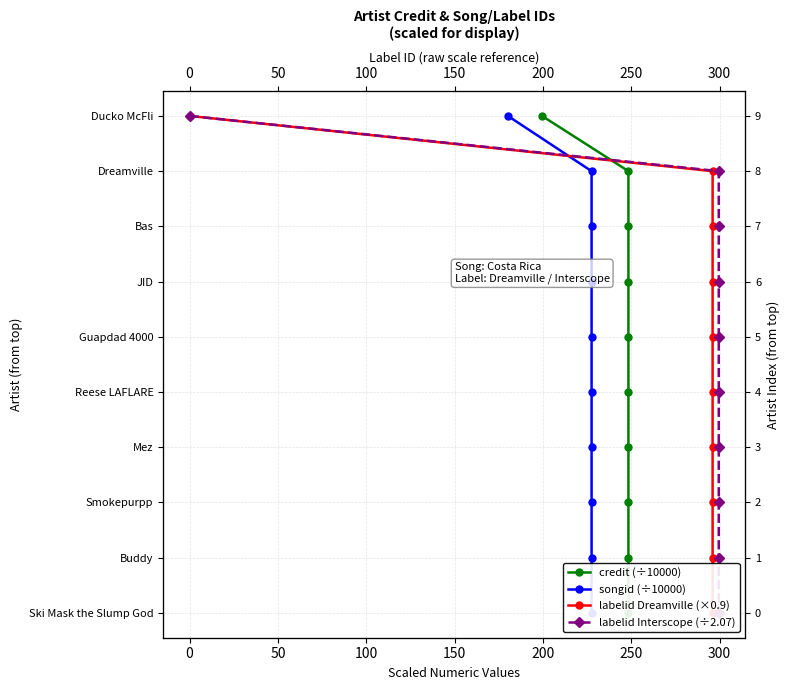

Which series has the largest range (max minus min)?

credit (÷10000)